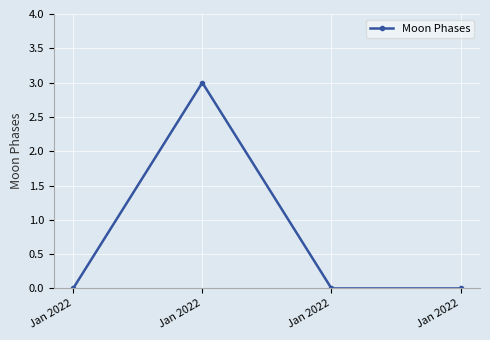

How many lines are shown in the chart?

1